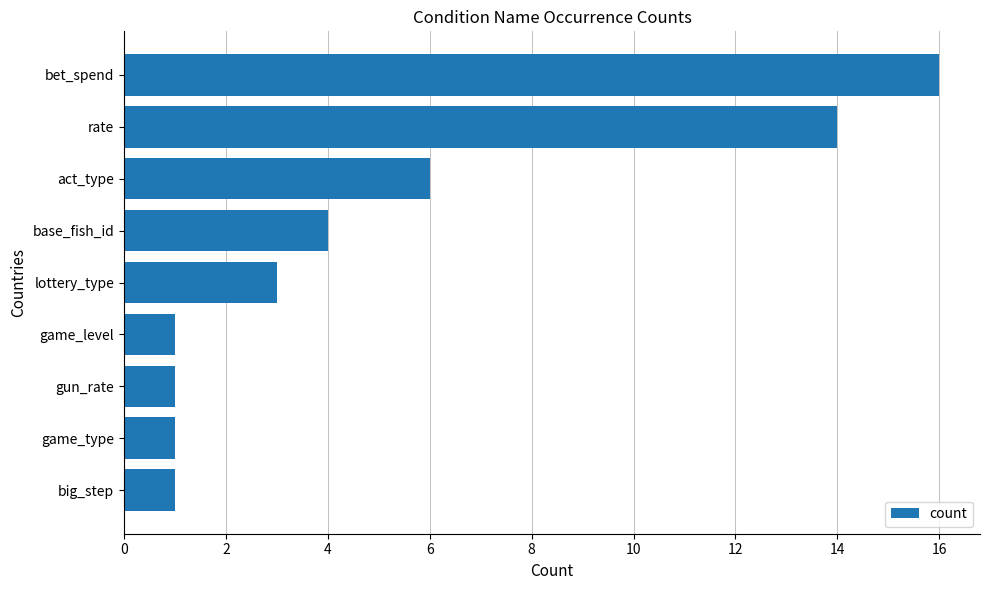

Which has a higher value, bet_spend or game_level?

bet_spend